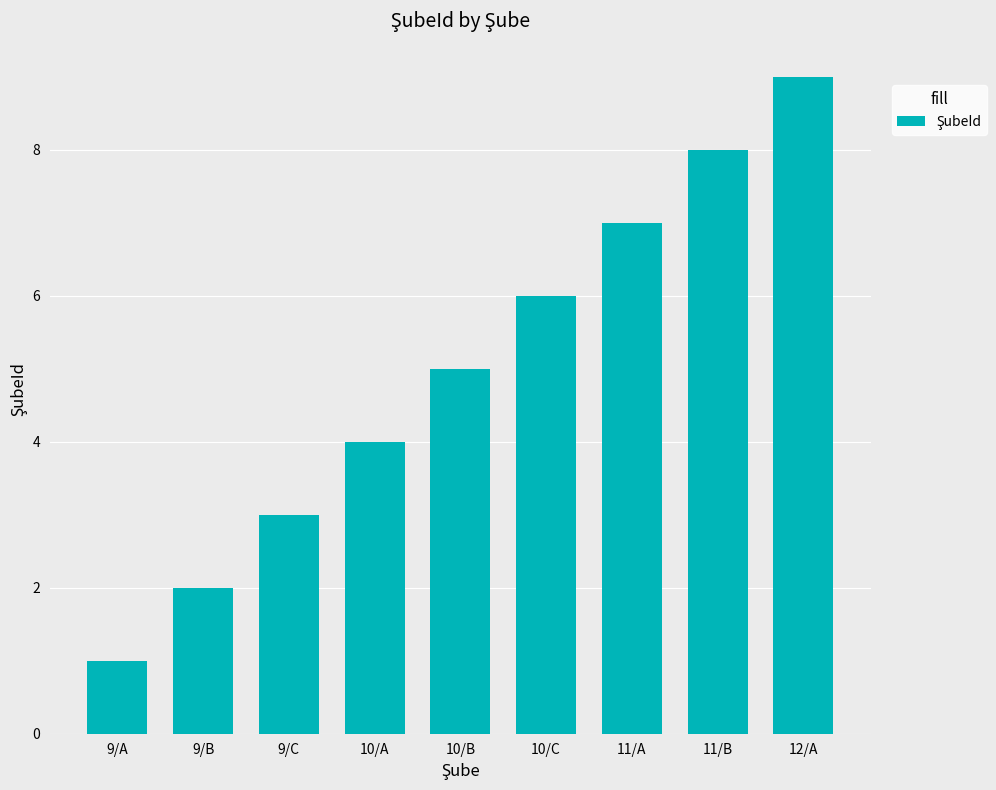

Rank the categories by value from lowest to highest.

9/A, 9/B, 9/C, 10/A, 10/B, 10/C, 11/A, 11/B, 12/A